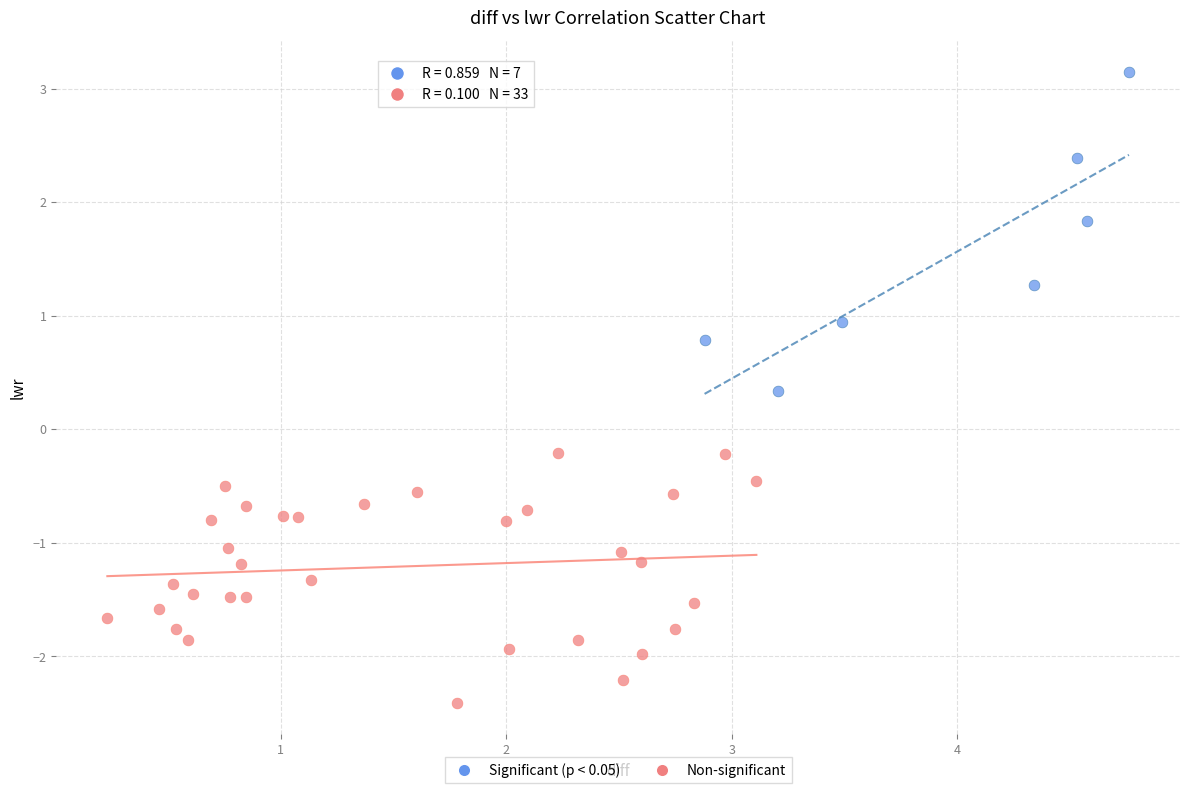

Which series reaches the maximum Y coordinate?

Significant (p < 0.05)